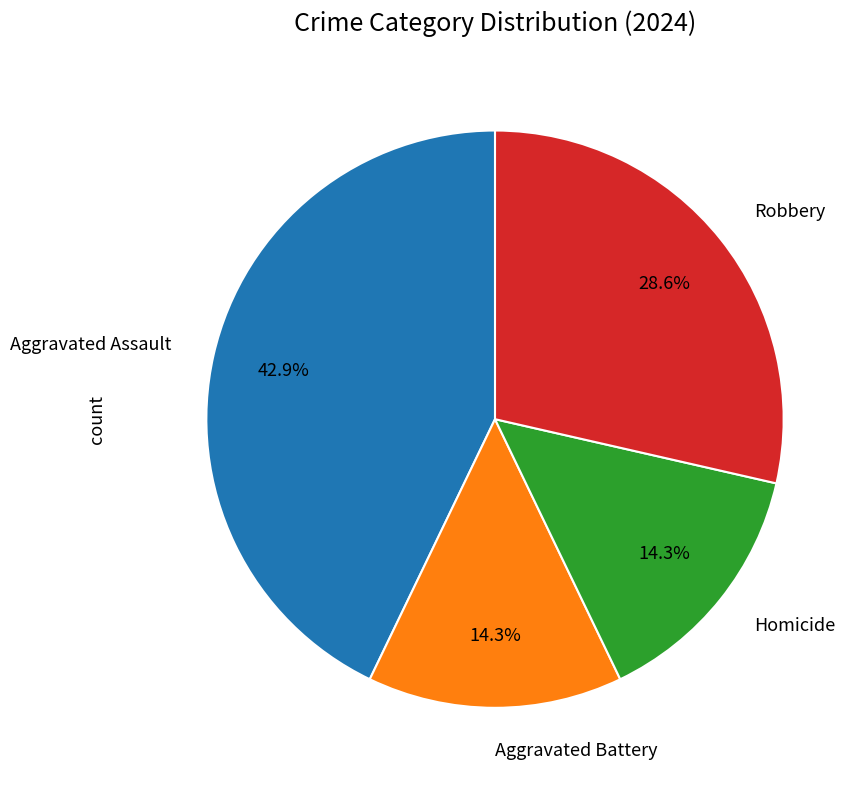

Does any single category account for the majority?

No